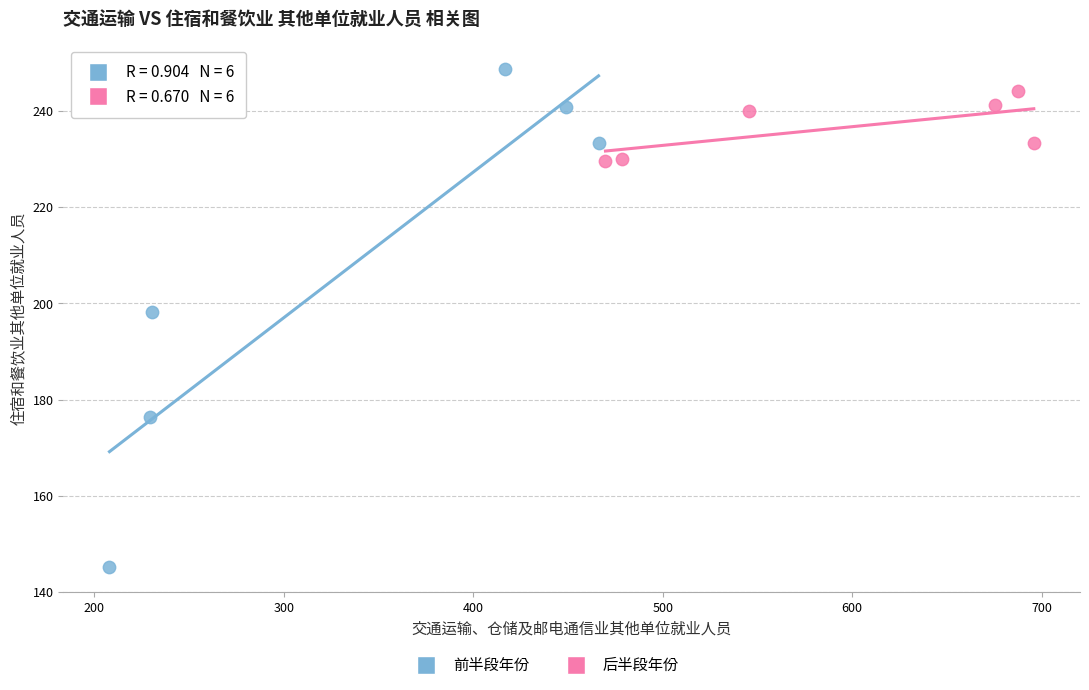

Which series reaches the maximum Y coordinate?

前半段年份